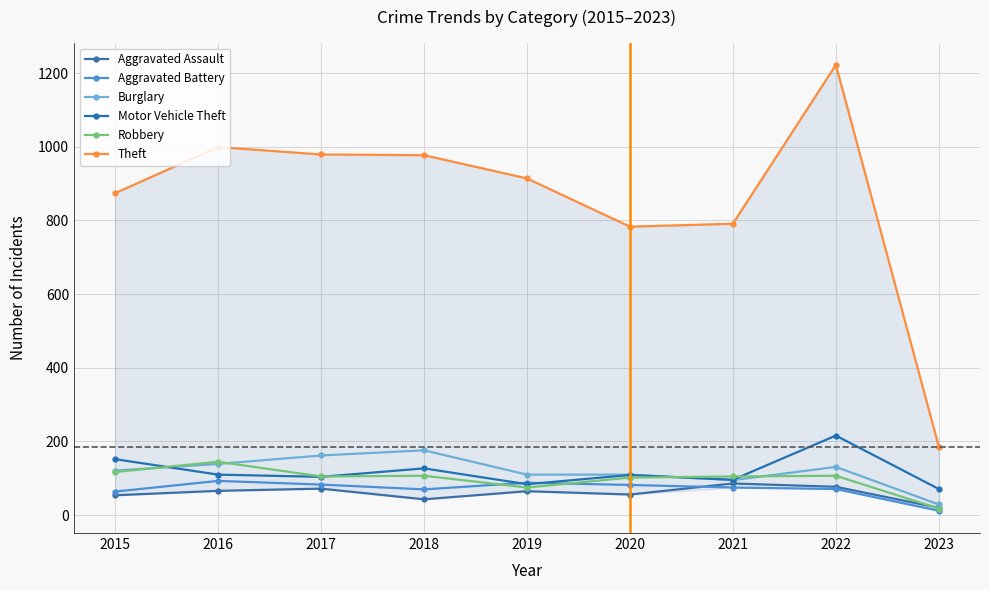

At 2023, list the series in order from smallest to largest.

Aggravated Battery, Robbery, Aggravated Assault, Burglary, Motor Vehicle Theft, Theft